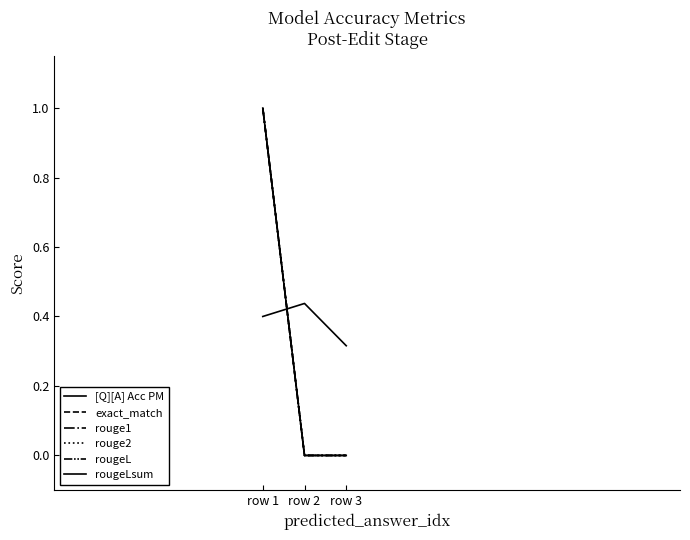

Between row 1 and row 2, which is larger?

row 2